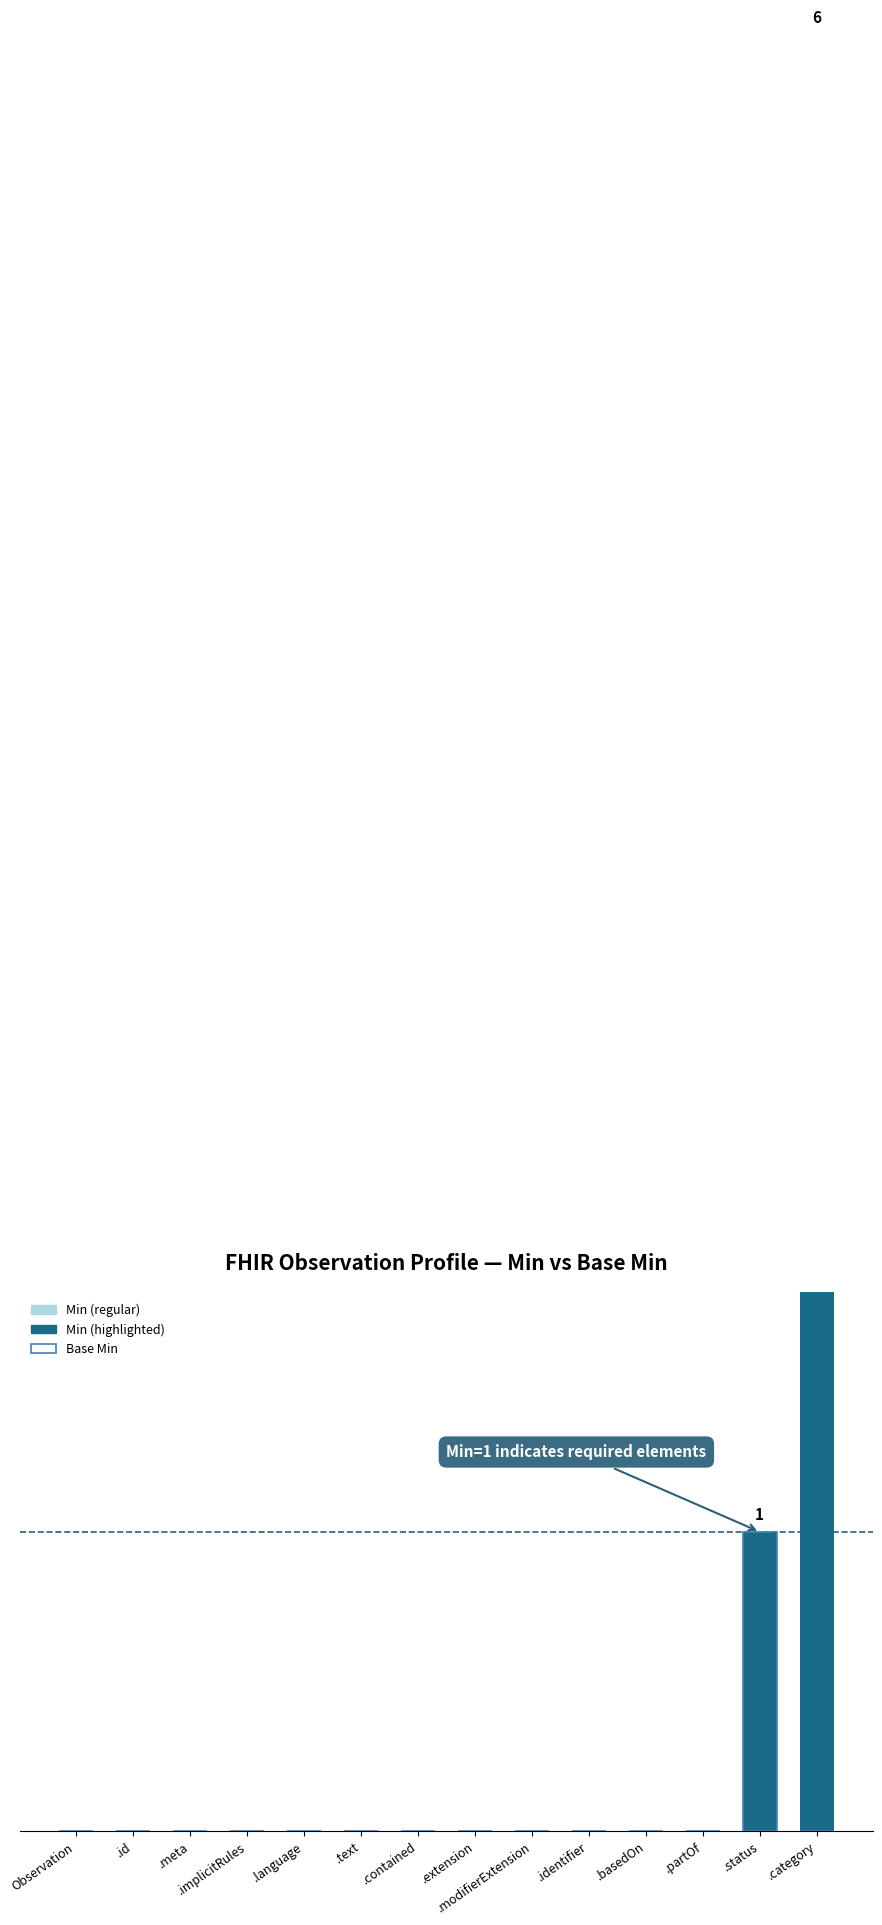

Which series has the largest range (max minus min)?

Min